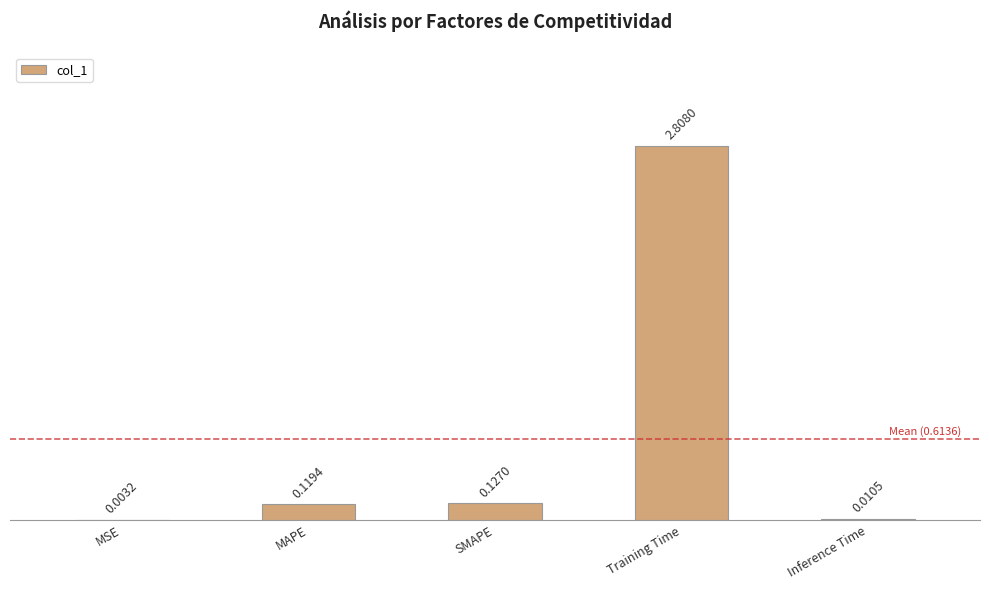

What is the change in value from MSE to SMAPE?

+0.1